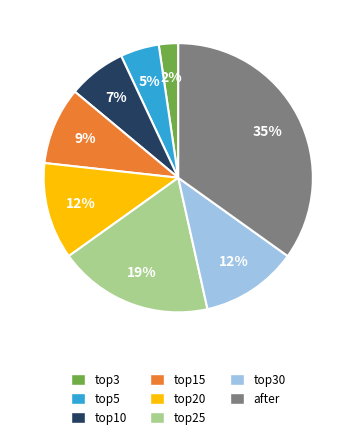

Is there a majority slice in this chart?

No